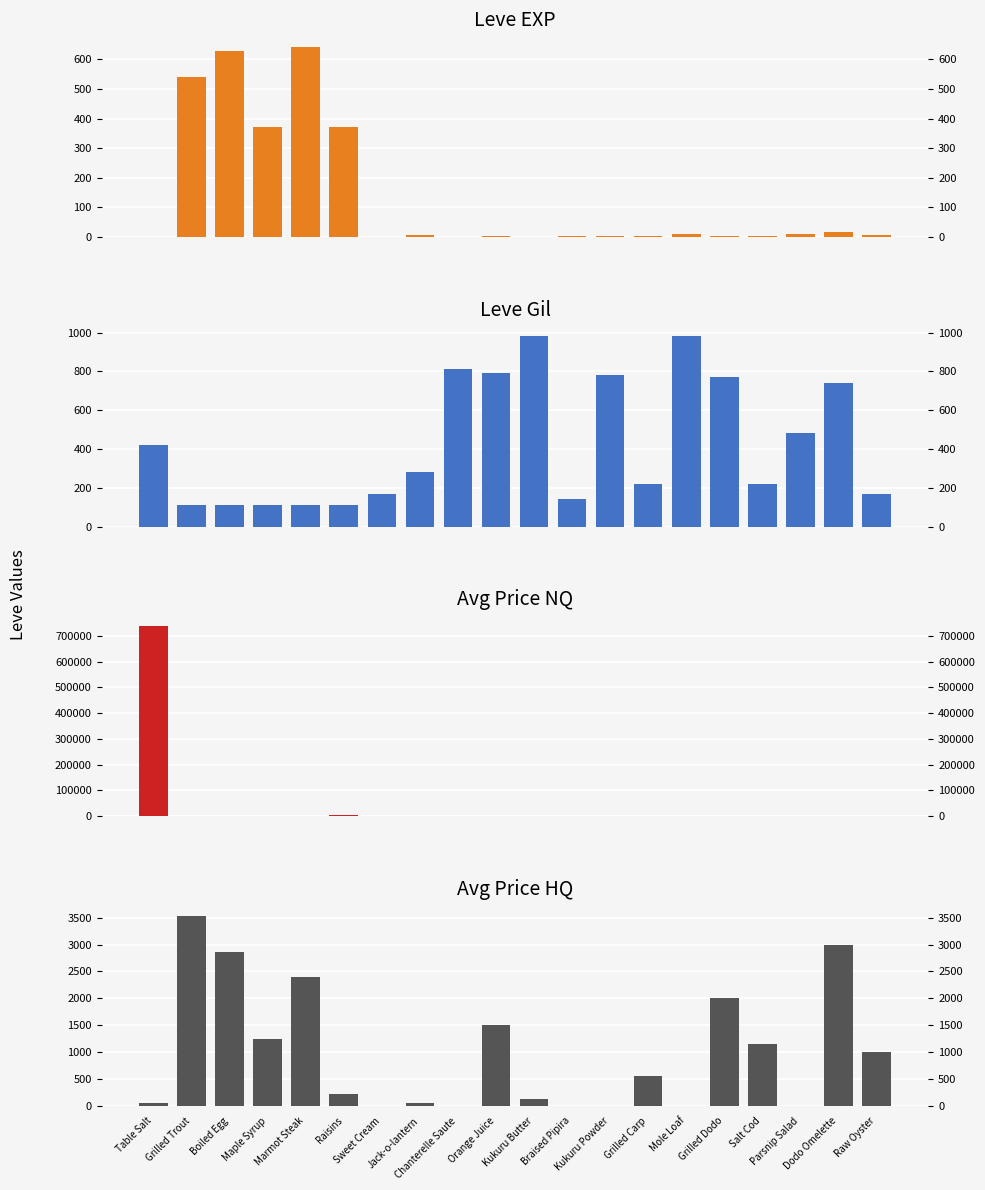

At how many categories does at least one series exceed 200941?

1